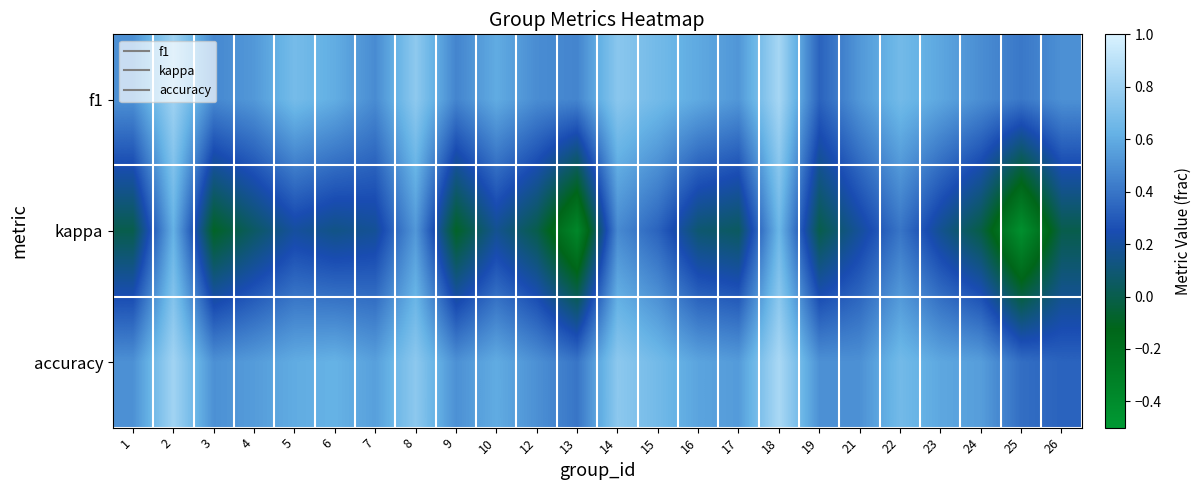

Reading right to left, extract all data points from this chart.

f1: 26=0.5	25=0.4	24=0.5	23=0.6	22=0.7	21=0.5	19=0.3	18=0.8	17=0.5	16=0.6	15=0.7	14=0.7	13=0.5	12=0.5	10=0.6	9=0.5	8=0.8	7=0.5	6=0.6	5=0.7	4=0.5	3=0.5	2=0.8	1=0.5
kappa: 26=0.0	25=-0.4	24=-0.0	23=0.2	22=0.4	21=0.2	19=0.0	18=0.6	17=0.0	16=0.1	15=0.3	14=0.5	13=-0.4	12=0.0	10=0.2	9=-0.1	8=0.5	7=0.2	6=0.1	5=0.2	4=0.1	3=-0.1	2=0.6	1=0.0
accuracy: 26=0.3	25=0.4	24=0.5	23=0.6	22=0.7	21=0.5	19=0.5	18=0.8	17=0.5	16=0.6	15=0.7	14=0.8	13=0.4	12=0.5	10=0.6	9=0.5	8=0.8	7=0.6	6=0.6	5=0.6	4=0.5	3=0.5	2=0.8	1=0.5